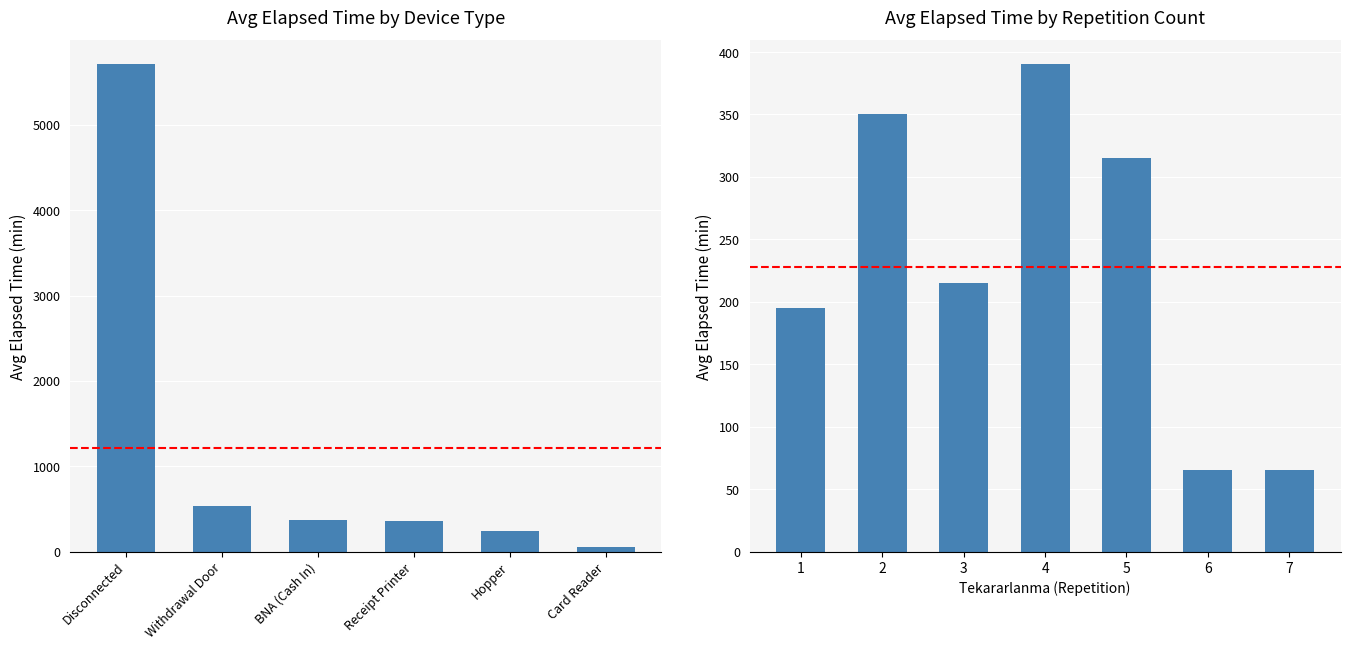

What is the difference between the maximum and minimum values?

325